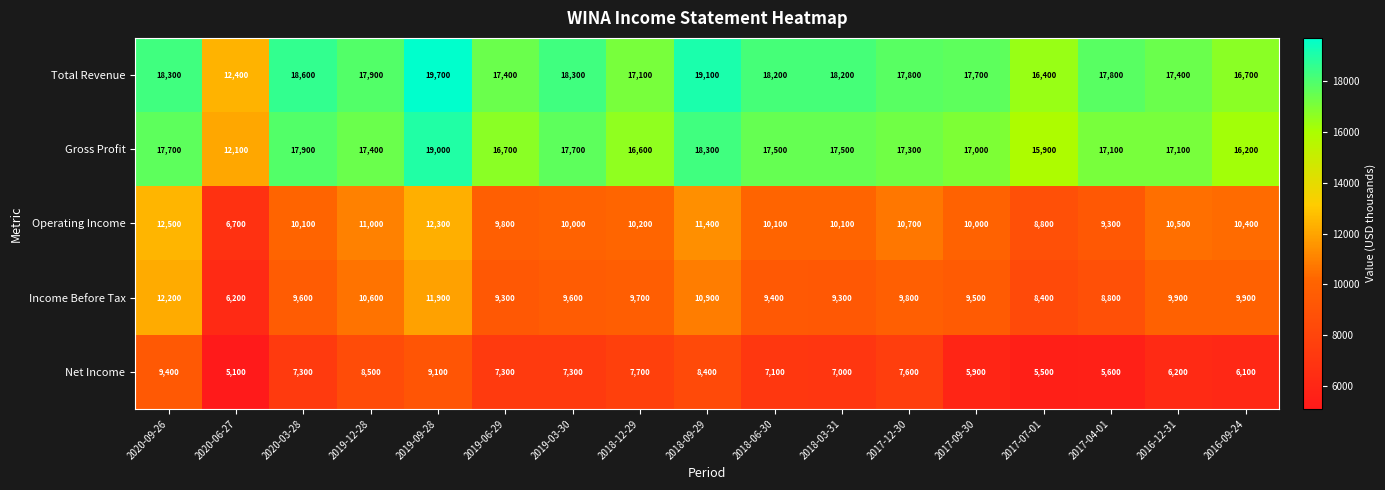

Which series changed the most between 2020-03-28 and 2017-04-01?

Net Income